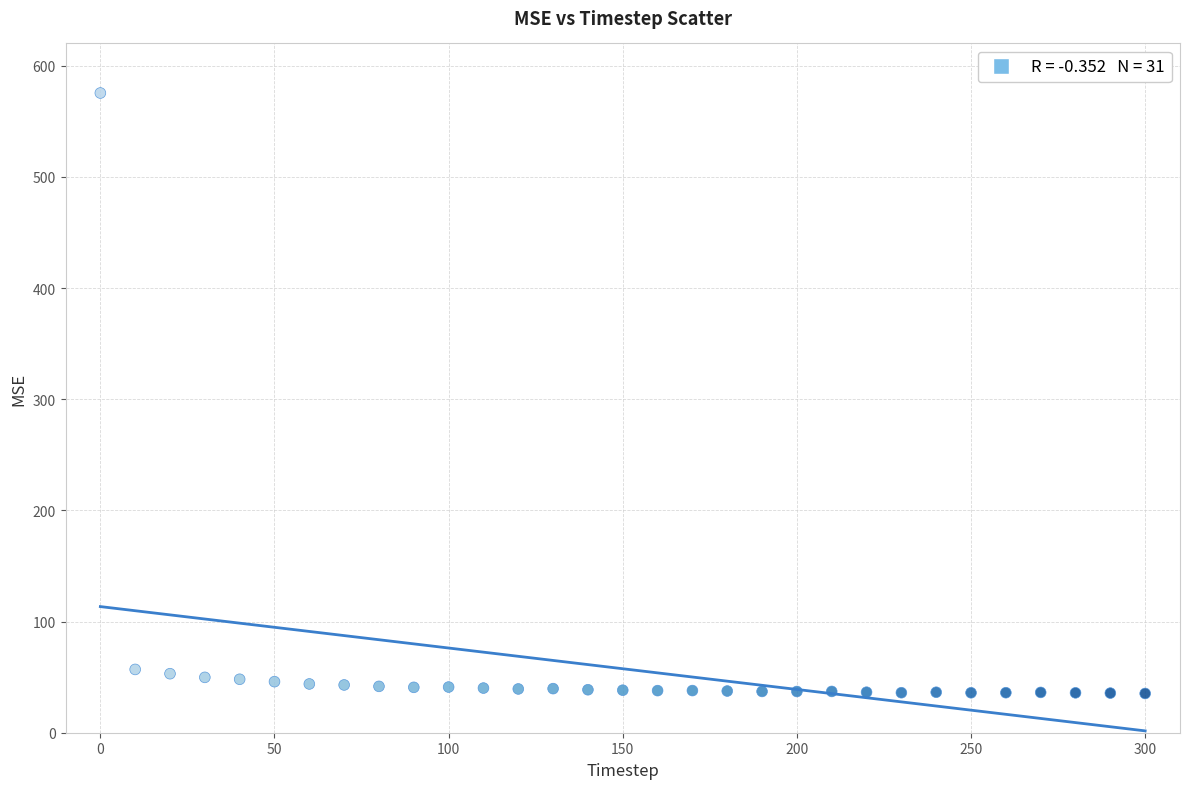

What is the range of Y values (max minus min)?

540.1